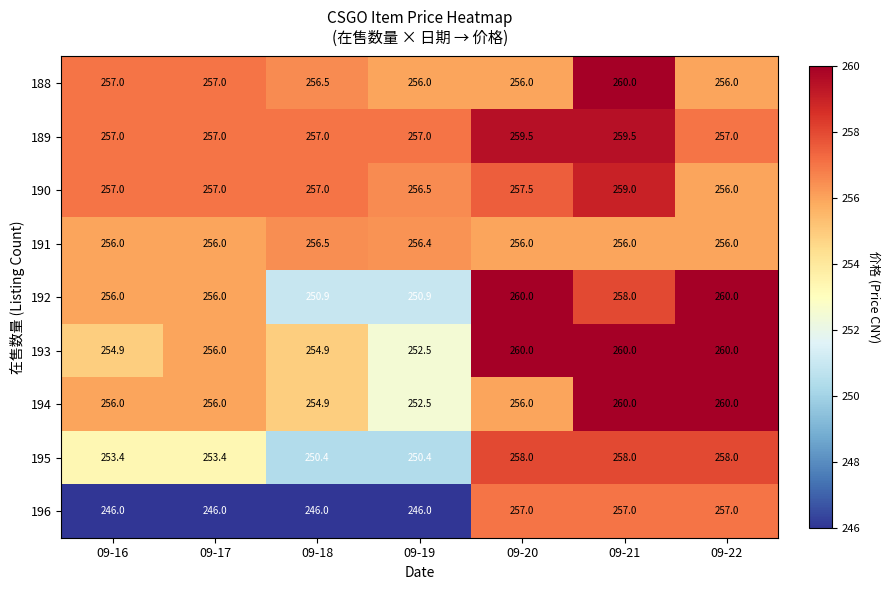

What is the difference between the highest and lowest values at 09-16?

11.0